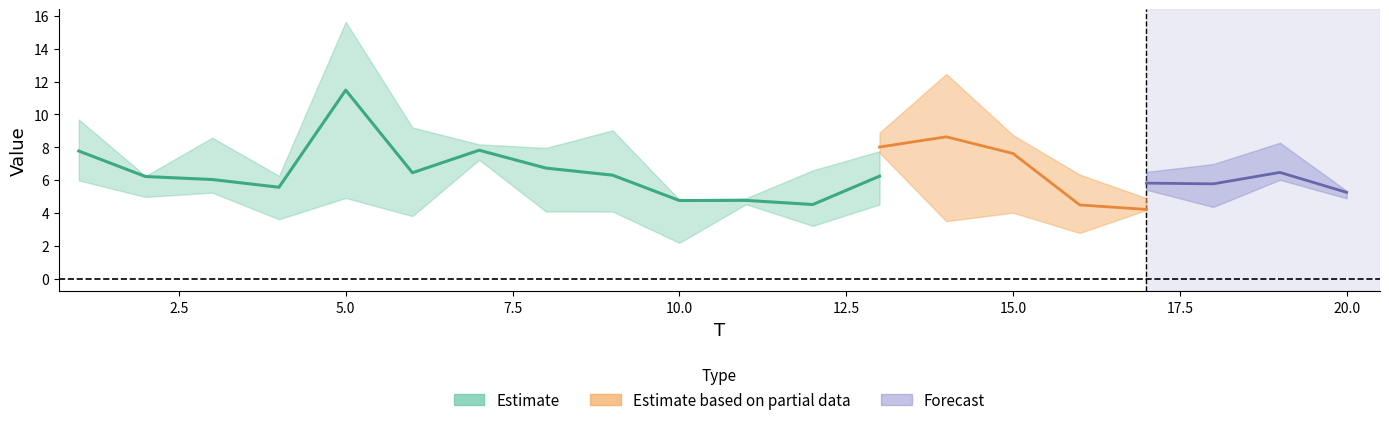

At which category is the sum across all series the highest?

13